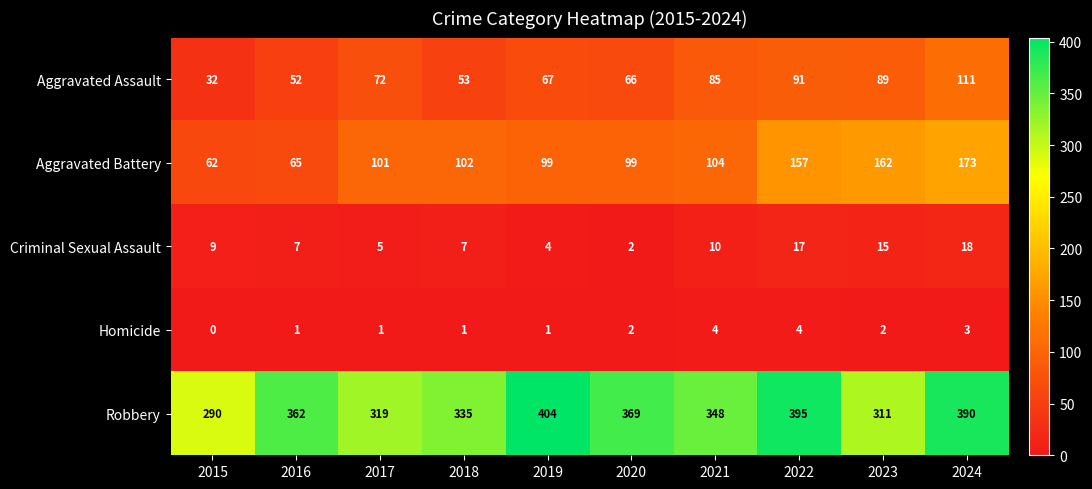

Rank the series at 2022 from lowest to highest value.

Homicide, Criminal Sexual Assault, Aggravated Assault, Aggravated Battery, Robbery